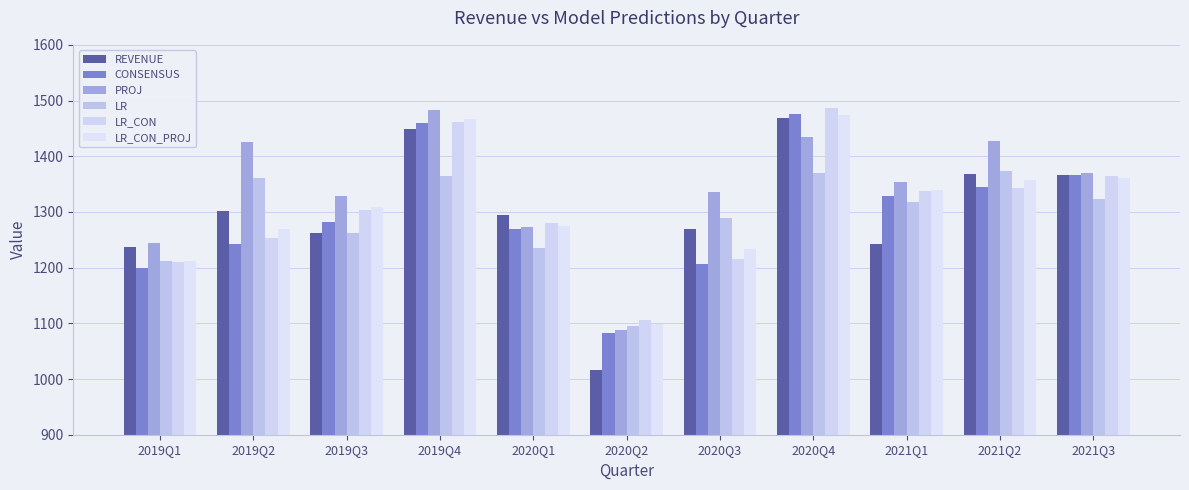

What is the label of the 8th bar from the right?

2019Q4